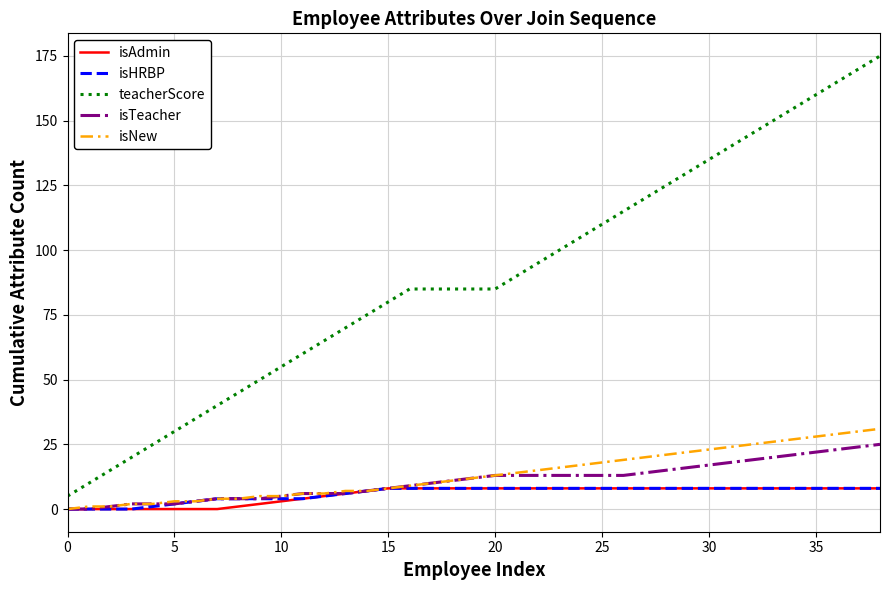

What is the maximum value for isHRBP?

8